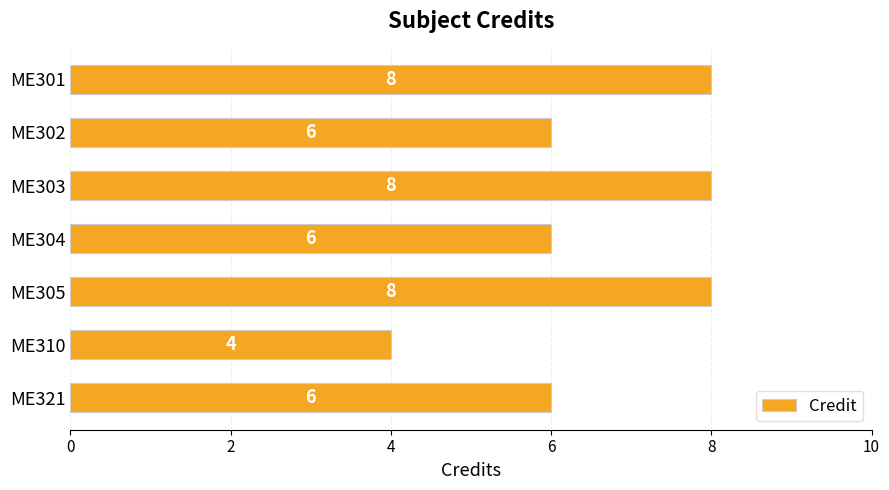

Which has a higher value, ME321 or ME303?

ME303